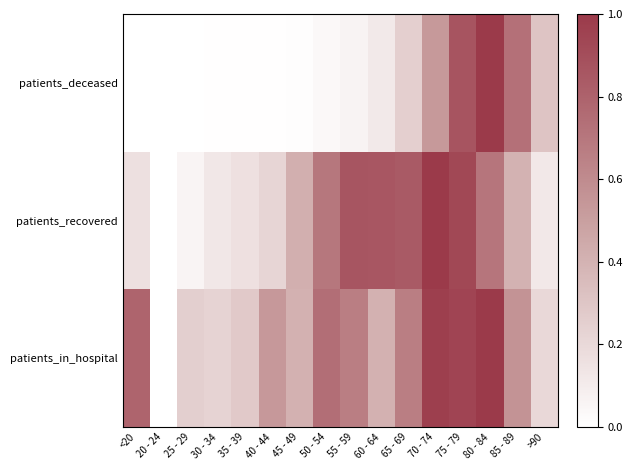

Reading left to right, what are all the values shown in this chart?

patients_in_hospital: <20=0.8	20 - 24=0.0	25 - 29=0.3	30 - 34=0.2	35 - 39=0.3	40 - 44=0.5	45 - 49=0.4	50 - 54=0.7	55 - 59=0.7	60 - 64=0.4	65 - 69=0.7	70 - 74=1.0	75 - 79=0.9	80 - 84=1.0	85 - 89=0.6	>90=0.2
patients_recovered: <20=0.2	20 - 24=0.0	25 - 29=0.1	30 - 34=0.1	35 - 39=0.2	40 - 44=0.2	45 - 49=0.4	50 - 54=0.7	55 - 59=0.9	60 - 64=0.9	65 - 69=0.8	70 - 74=1.0	75 - 79=0.9	80 - 84=0.7	85 - 89=0.4	>90=0.1
patients_deceased: <20=0.0	20 - 24=0.0	25 - 29=0.0	30 - 34=0.0	35 - 39=0.0	40 - 44=0.0	45 - 49=0.0	50 - 54=0.0	55 - 59=0.1	60 - 64=0.1	65 - 69=0.3	70 - 74=0.5	75 - 79=0.9	80 - 84=1.0	85 - 89=0.7	>90=0.3